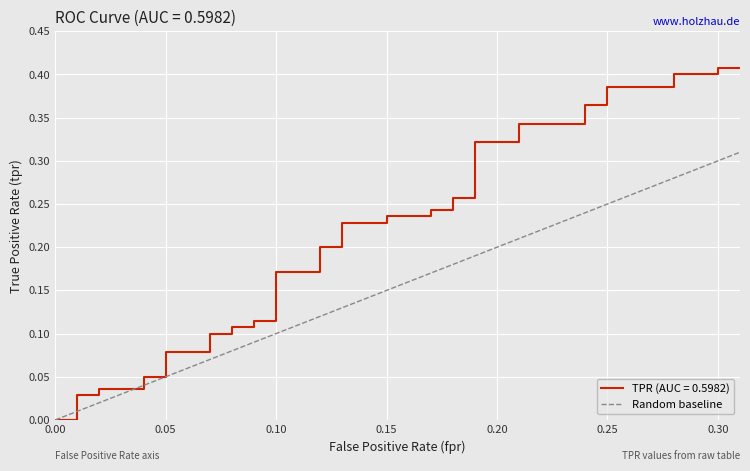

True or false: the data has more than 2 interior local peaks.

False